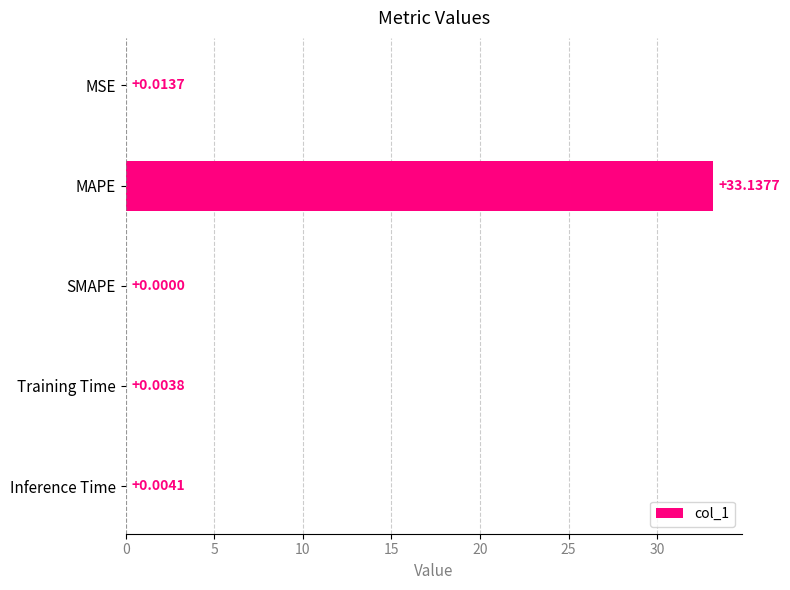

Between Training Time and Inference Time, which is larger?

Inference Time